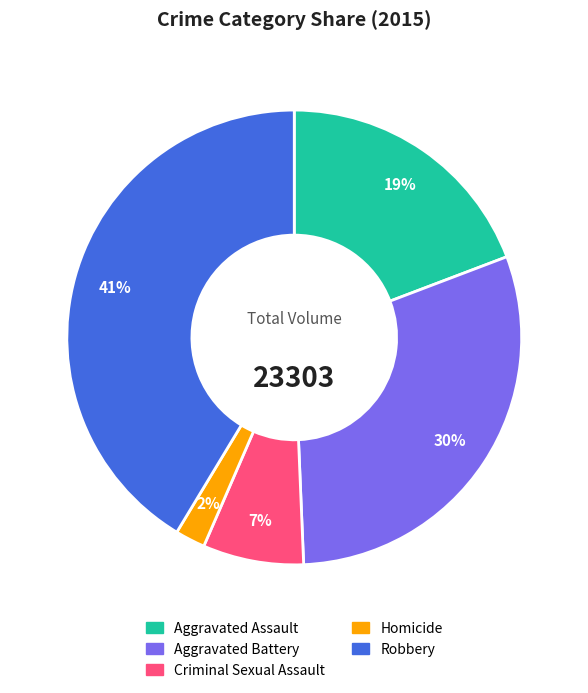

Combined, do Aggravated Assault and Robbery account for over 50%?

Yes